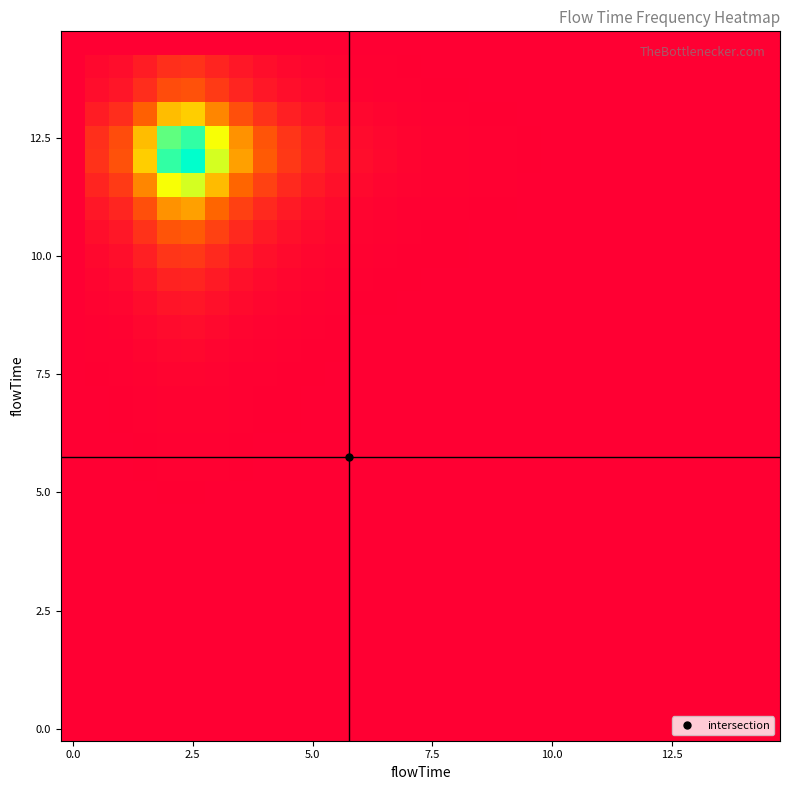

What is the maximum value shown in the chart?

1.0